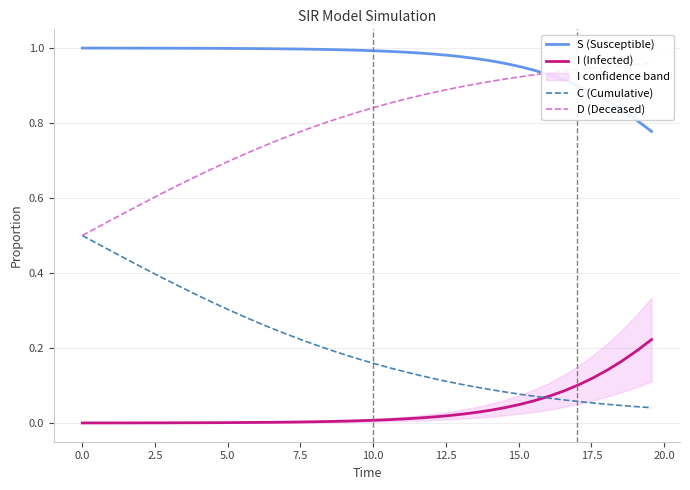

What are all the series names shown in the legend?

S (Susceptible), I (Infected), C (Cumulative), D (Deceased)